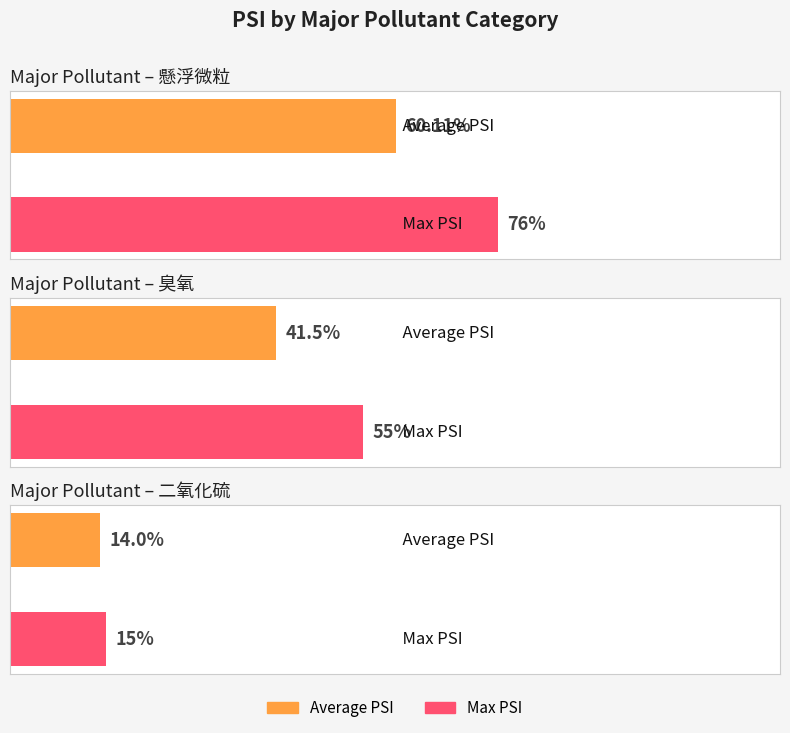

The SO2 series shows 2 at 23. True or false?

False